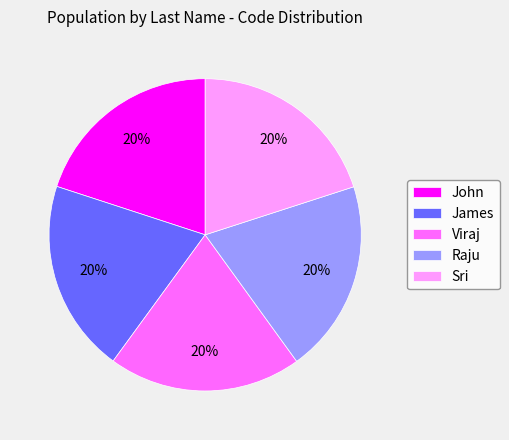

To the nearest percent, what is the combined percentage of James and Viraj?

40%